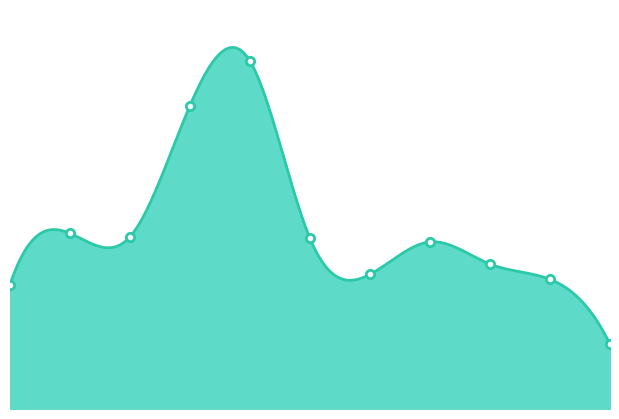

At which category does the data reach its first local valley?

2